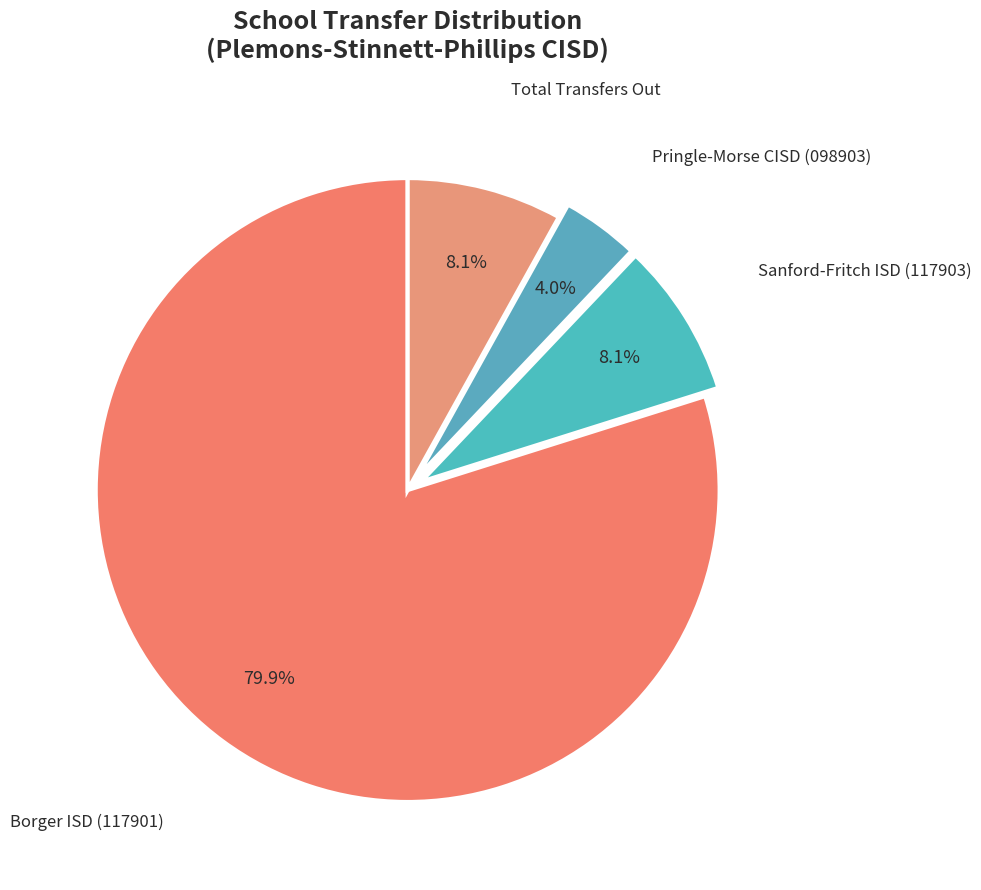

Between Total Transfers Out and Borger ISD (117901), which is larger?

Borger ISD (117901)